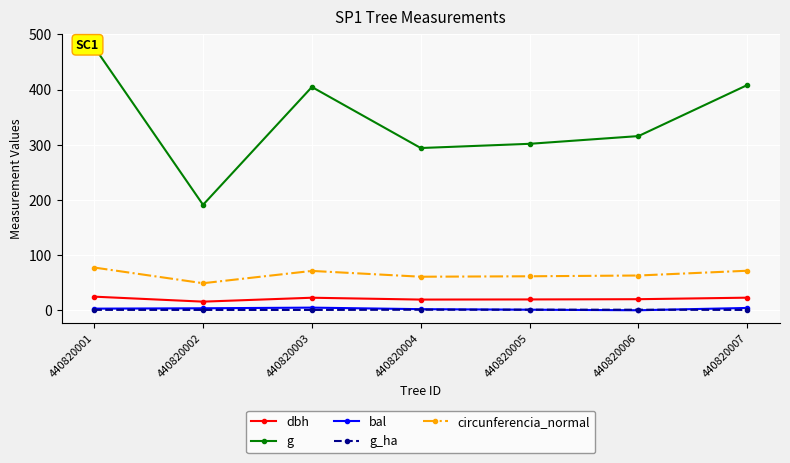

Which series has the largest total across all categories?

g